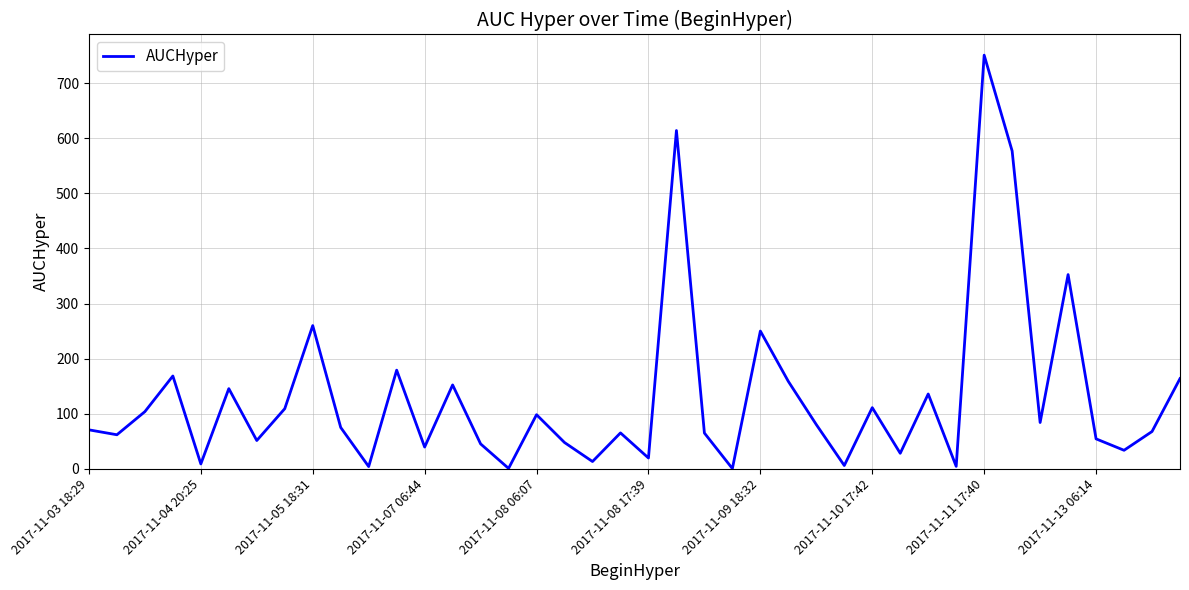

What is the difference between the maximum and minimum values?

750.8